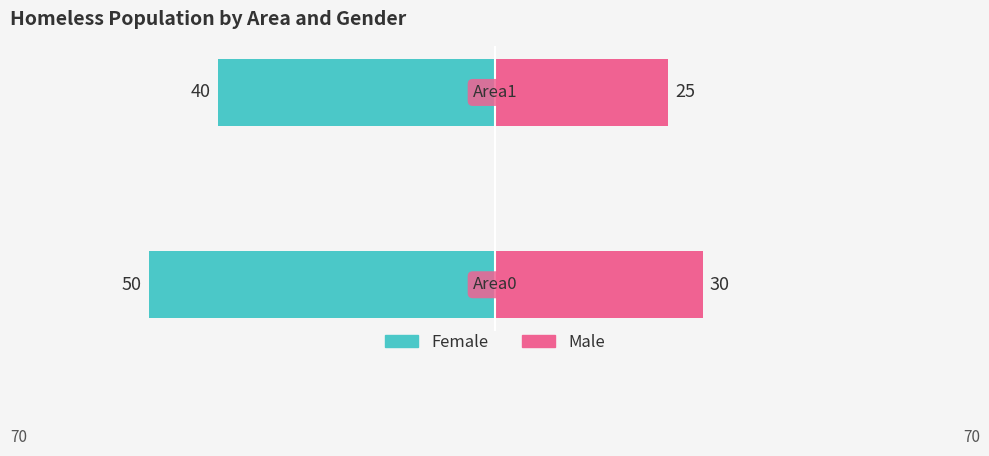

Between −80 and −60, which series saw the biggest shift?

Female